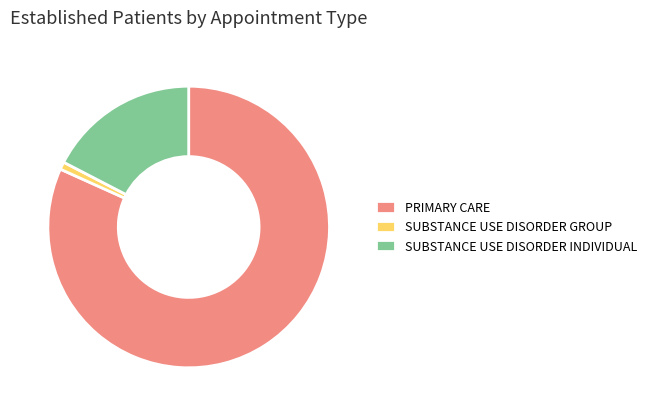

Combined, do SUBSTANCE USE DISORDER GROUP and PRIMARY CARE account for over 50%?

Yes